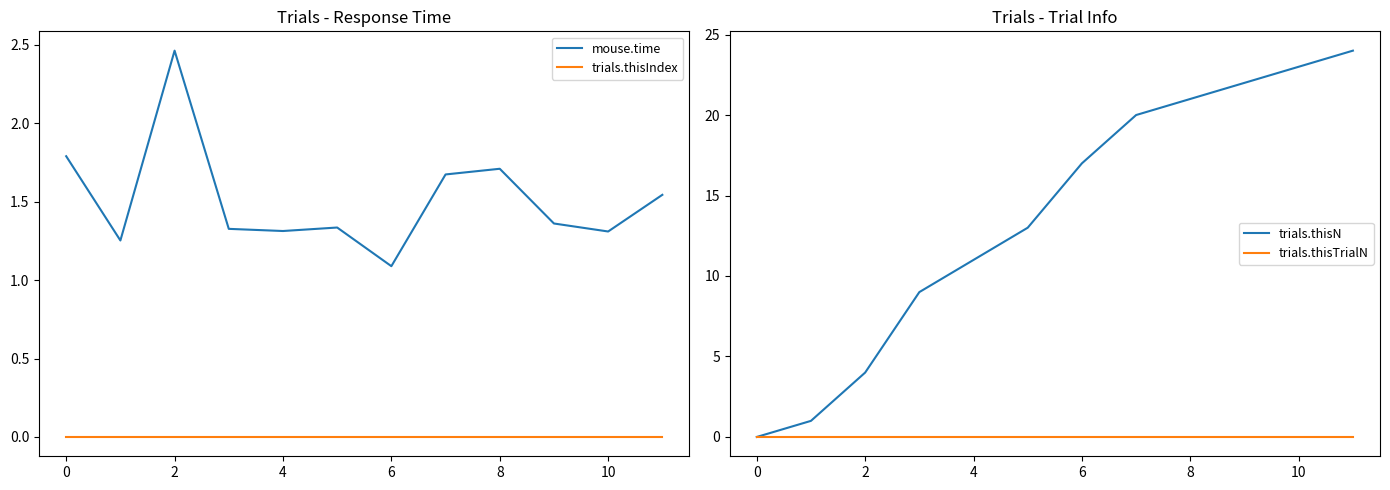

Is the value of trials.thisN at 9 greater than the value of mouse.time at 9?

Yes